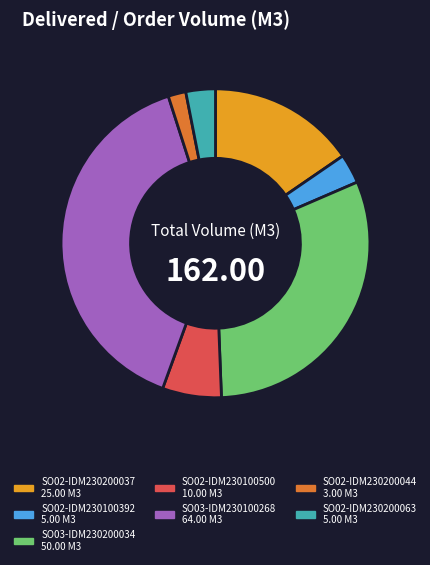

The SO03-IDM230200034 slice represents 25% of the pie. True or false?

False